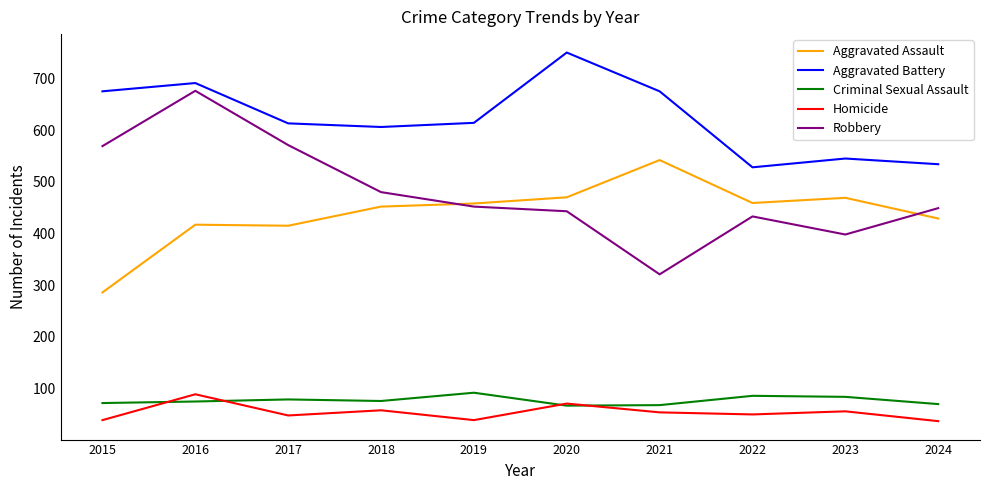

Which category has the highest value in the Aggravated Assault series?

2021